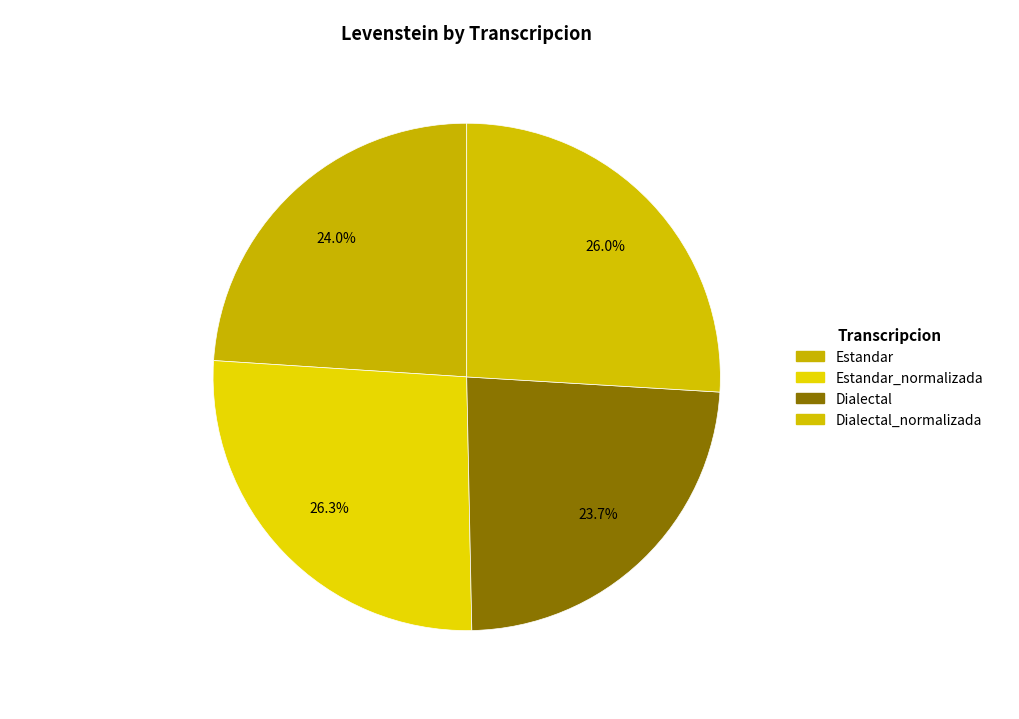

What is the largest slice in the pie chart?

Estandar_normalizada